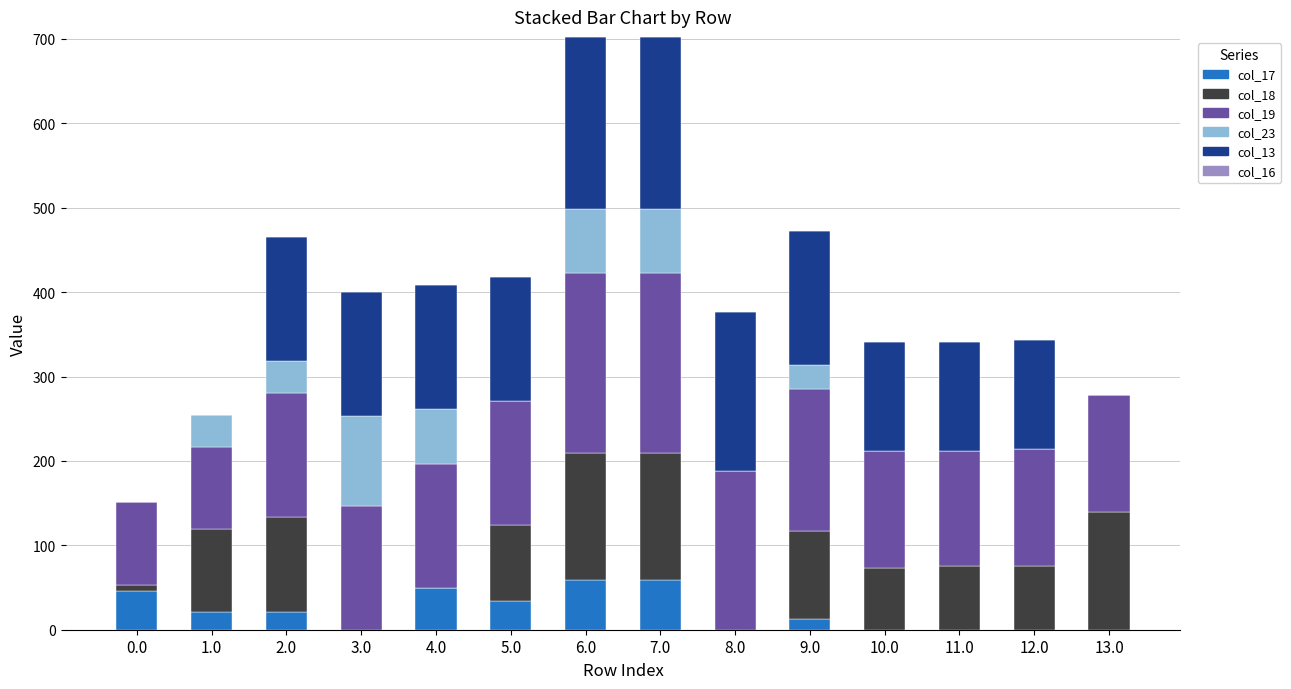

What is the total value across all series at 1.0?

254.2